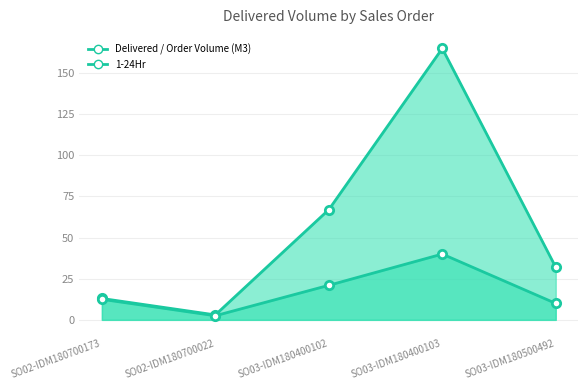

Where is the first local maximum for Delivered / Order Volume (M3)?

SO03-IDM180400103